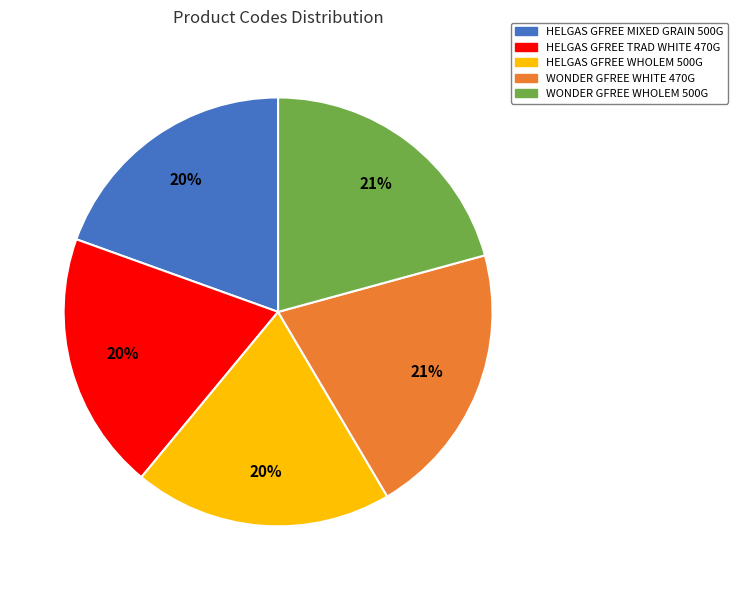

Approximately how many times larger is the value at WONDER GFREE WHOLEM 500G compared to HELGAS GFREE TRAD WHITE 470G?

1.1